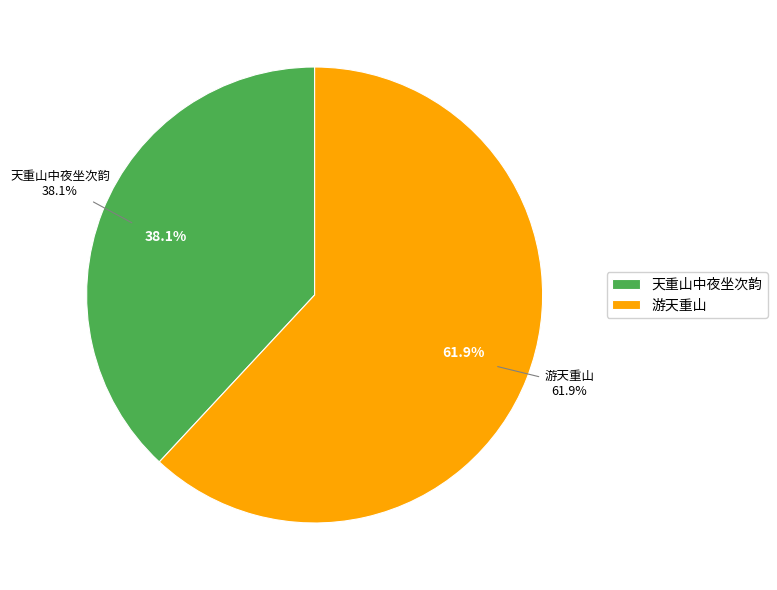

What is the majority slice?

游天重山